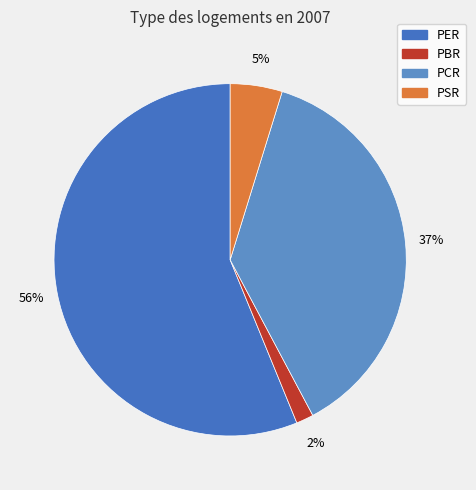

How many slices are in this pie chart?

4